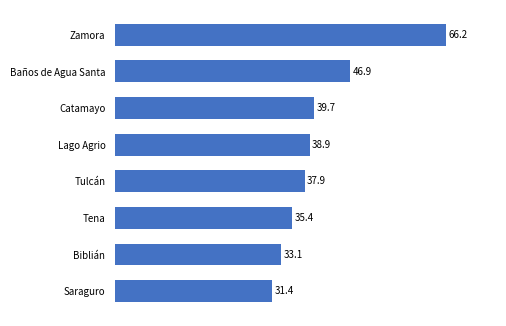

List the labels in order of value, largest first.

Zamora, Baños de Agua Santa, Catamayo, Lago Agrio, Tulcán, Tena, Biblián, Saraguro